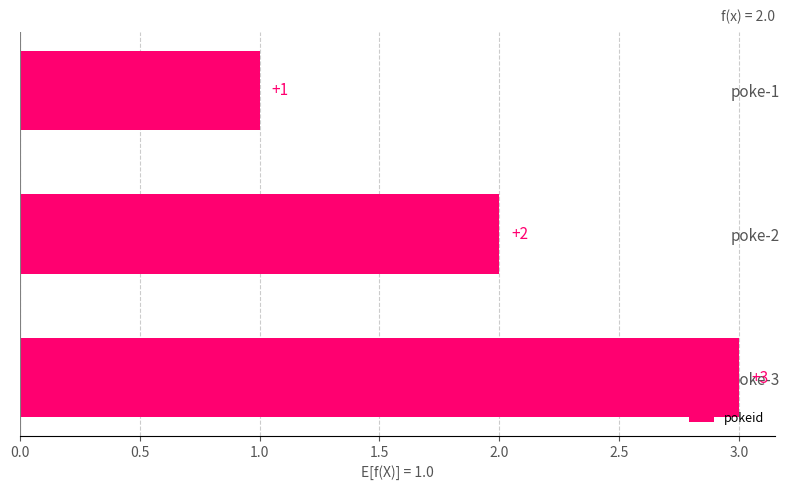

What is the ratio of the value at poke-1 to the value at poke-3?

0.3